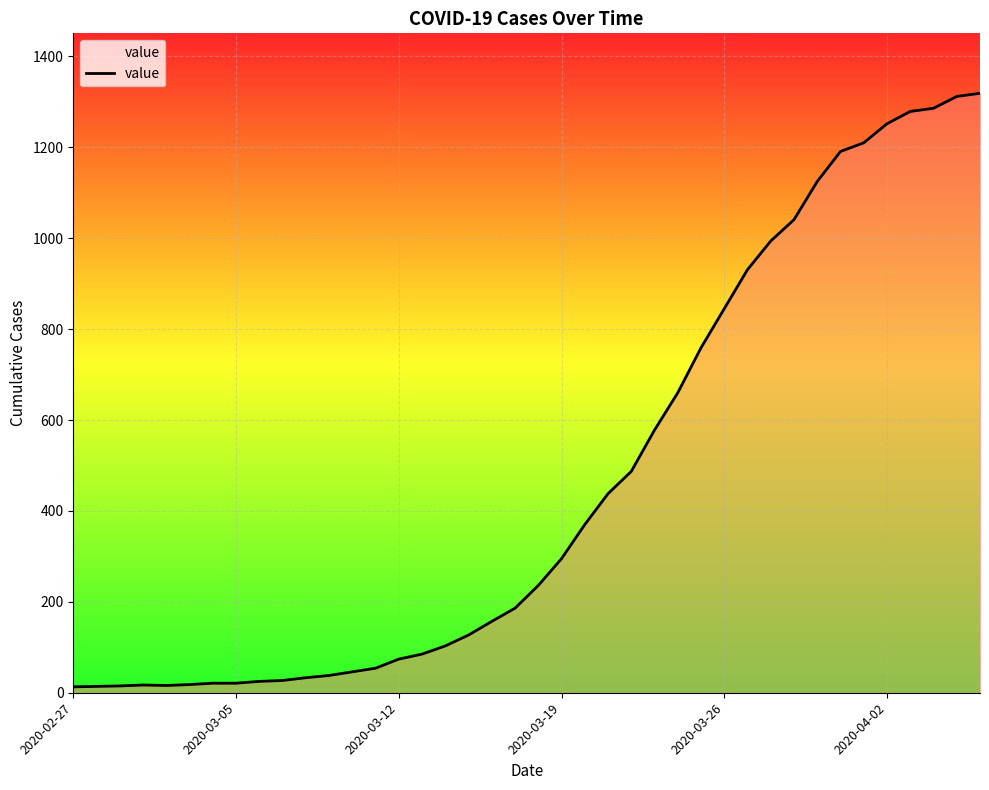

What is the maximum value shown in the chart?

1319